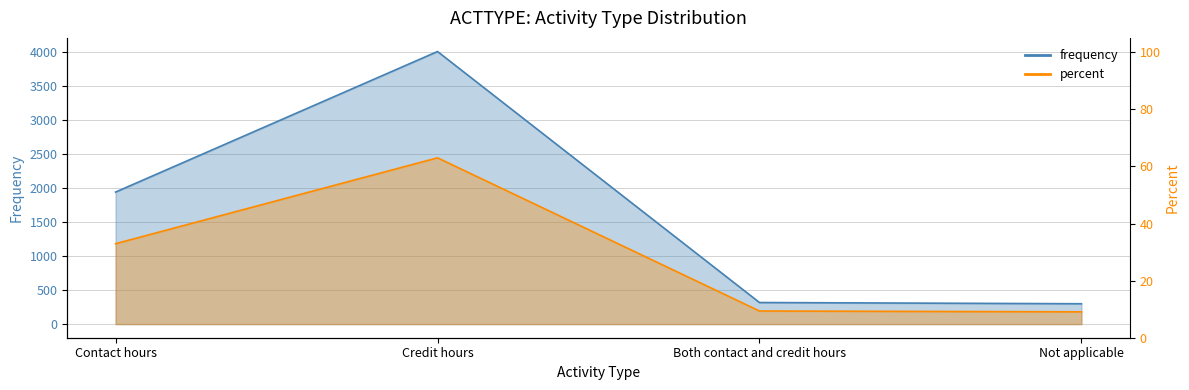

What is the label of the 3rd point from the right?

Credit hours